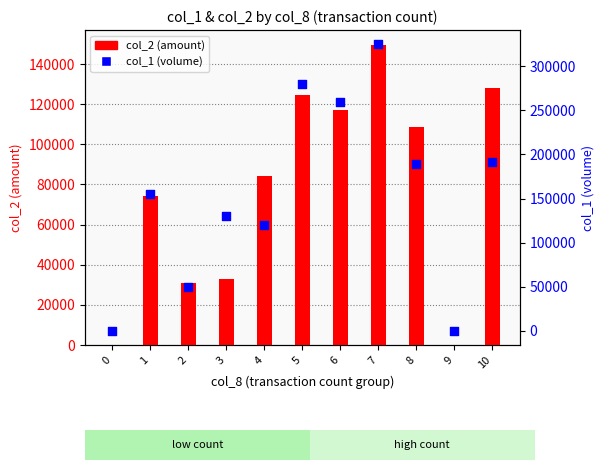

Is the value of col_2 (amount) at 10 greater than the value of col_1 (volume) at 5?

No